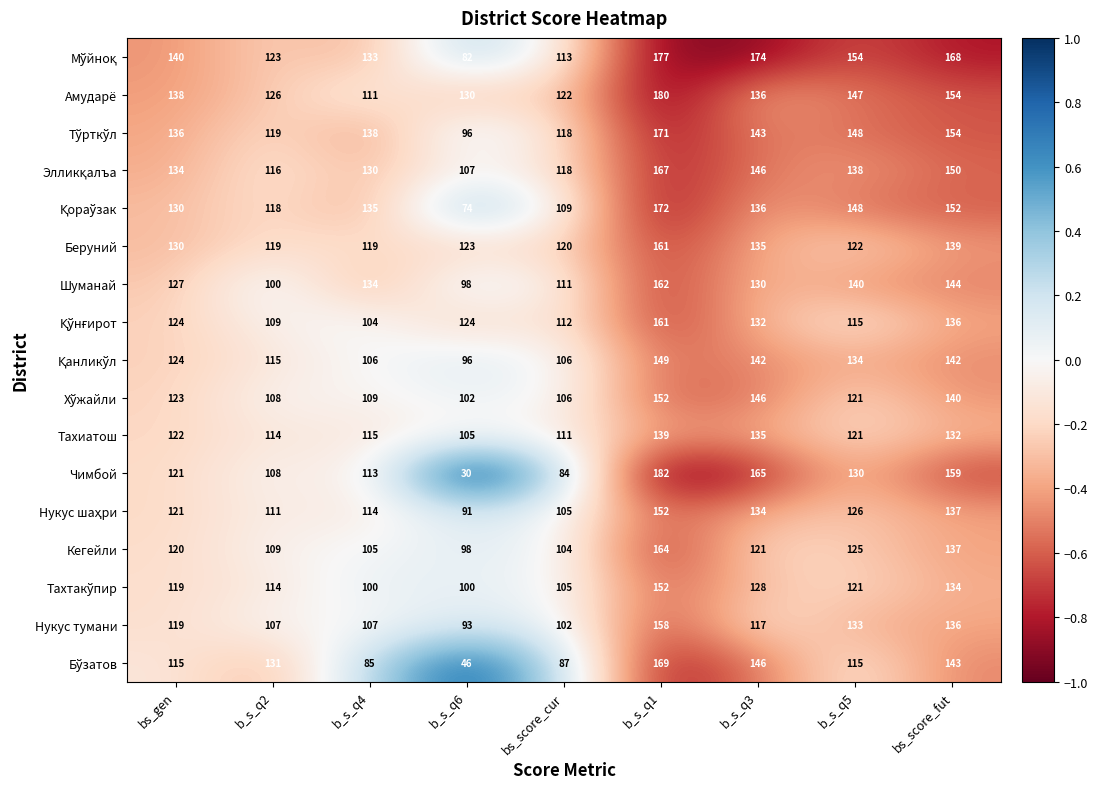

At which category is the sum across all series the highest?

b_s_q1